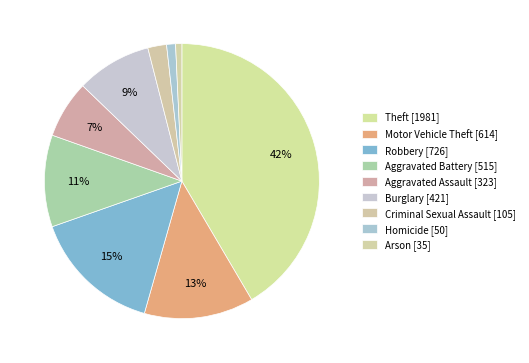

How many slices are in this pie chart?

9